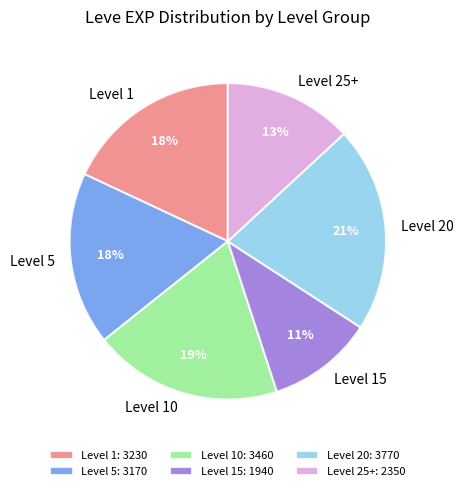

Between Level 15 and Level 5, which is larger?

Level 5